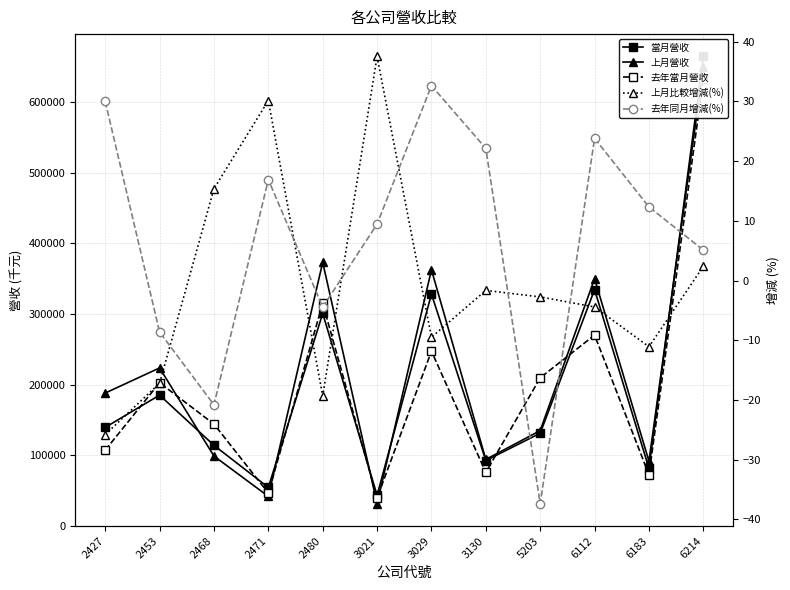

What is the approximate value of 上月營收 at 6214?

649116.0